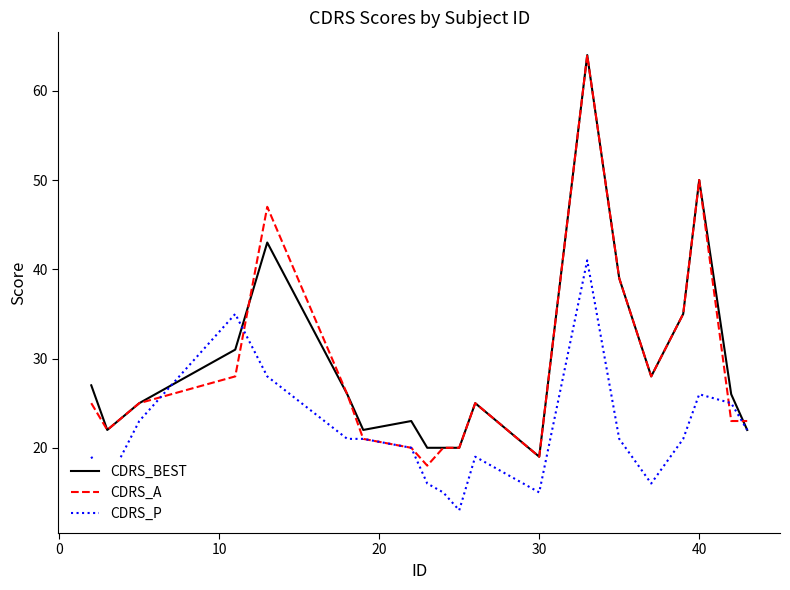

What is the minimum value for CDRS_P?

13